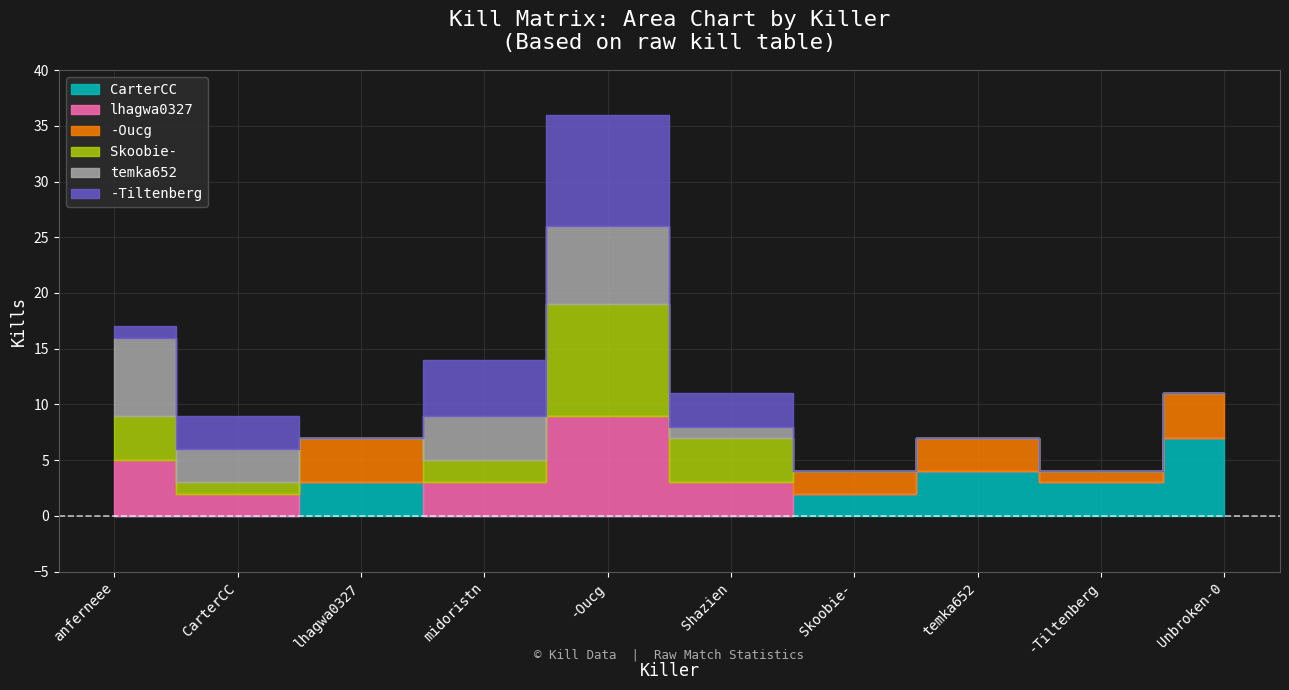

Does the chart display data point markers on the line(s)?

No